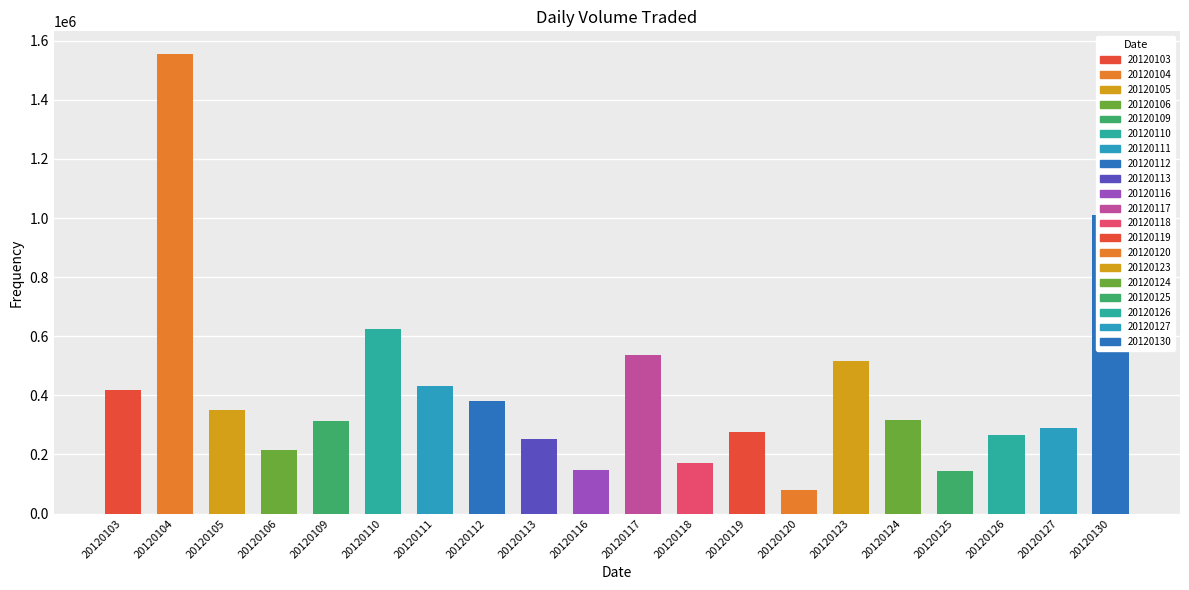

Does the chart contain stacked bars?

No